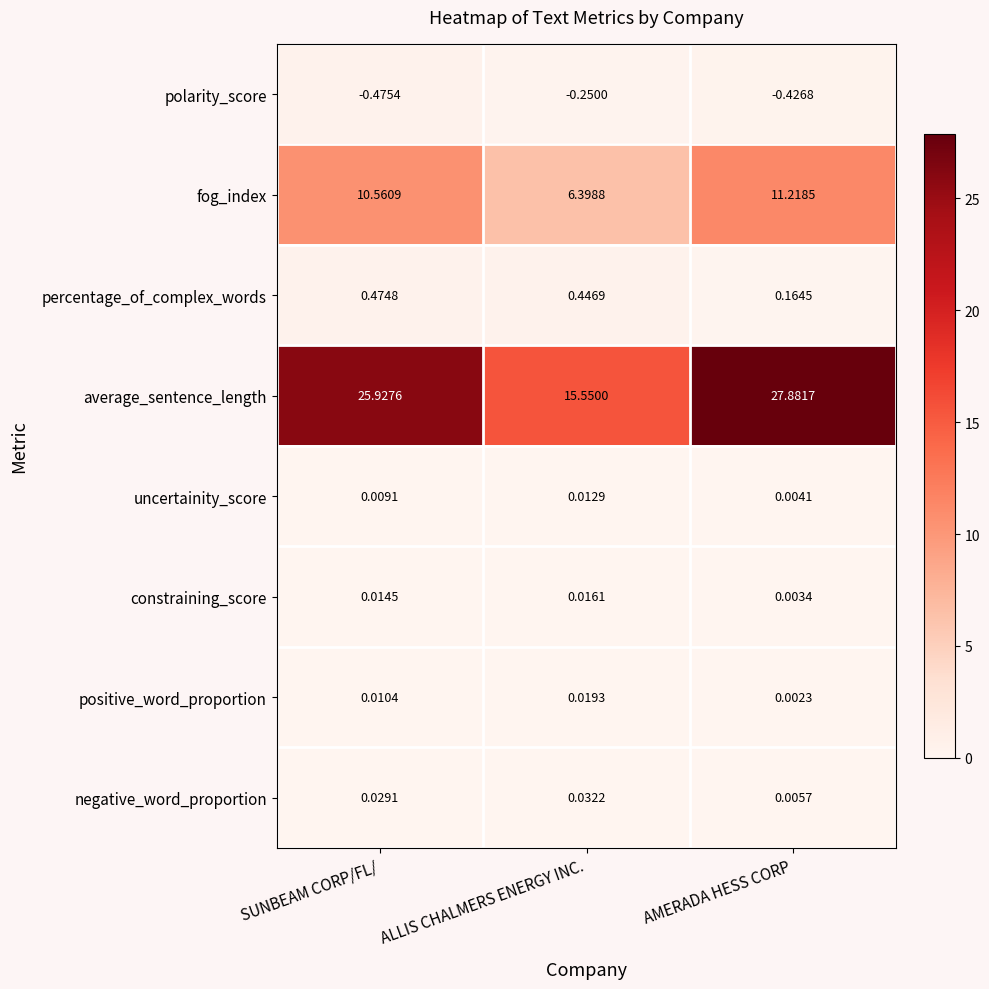

How many series are shown in this chart?

8